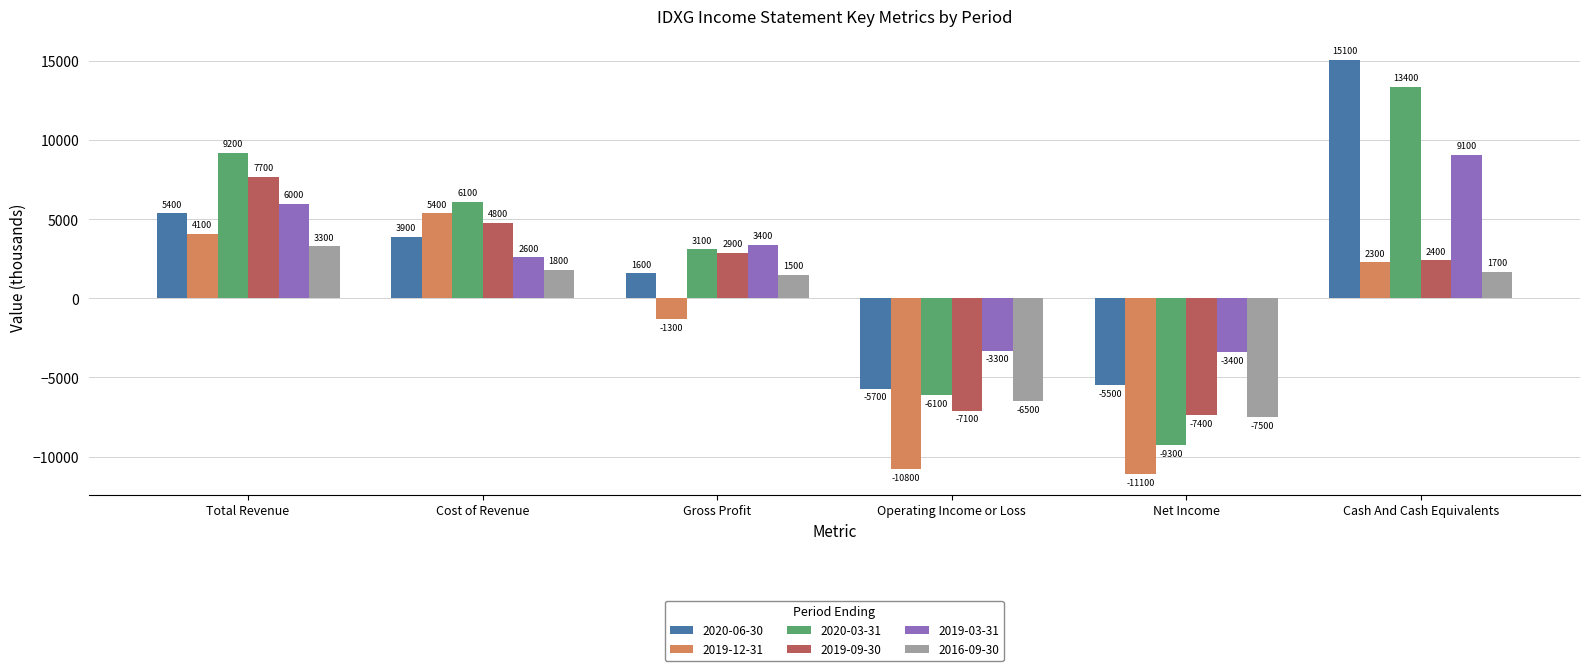

How many positive values does the 2019-09-30 series have?

4